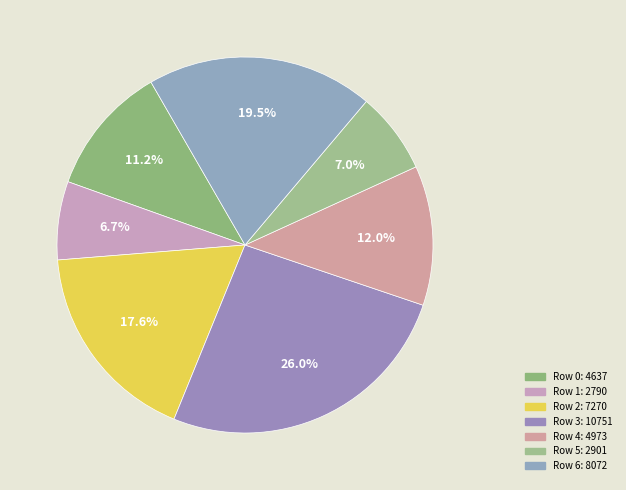

Which slice is the largest?

3